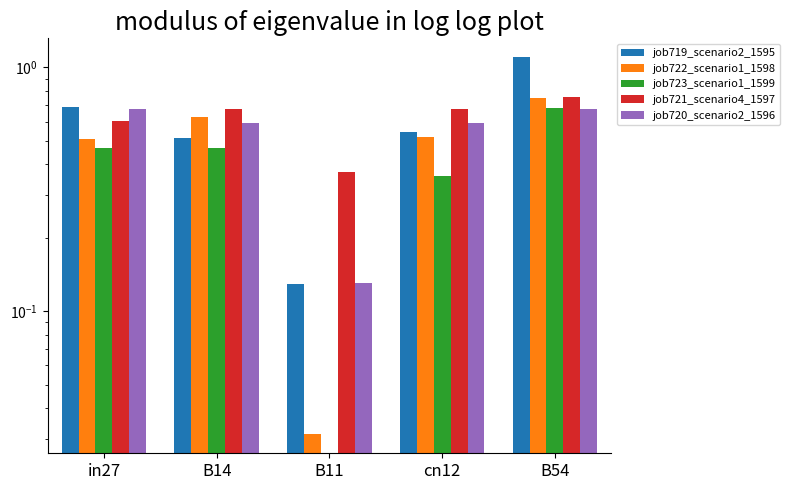

What is the maximum value for job721_scenario4_1597?

0.8